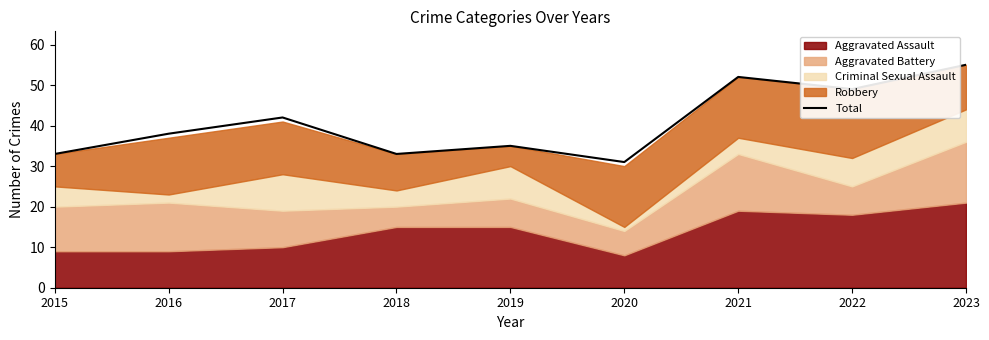

At which label is the value closest to 43?

2017